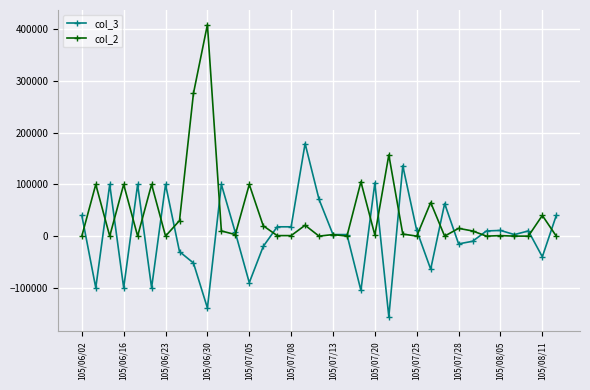

True or false: col_2 has more than 1 points higher than both neighbors.

True